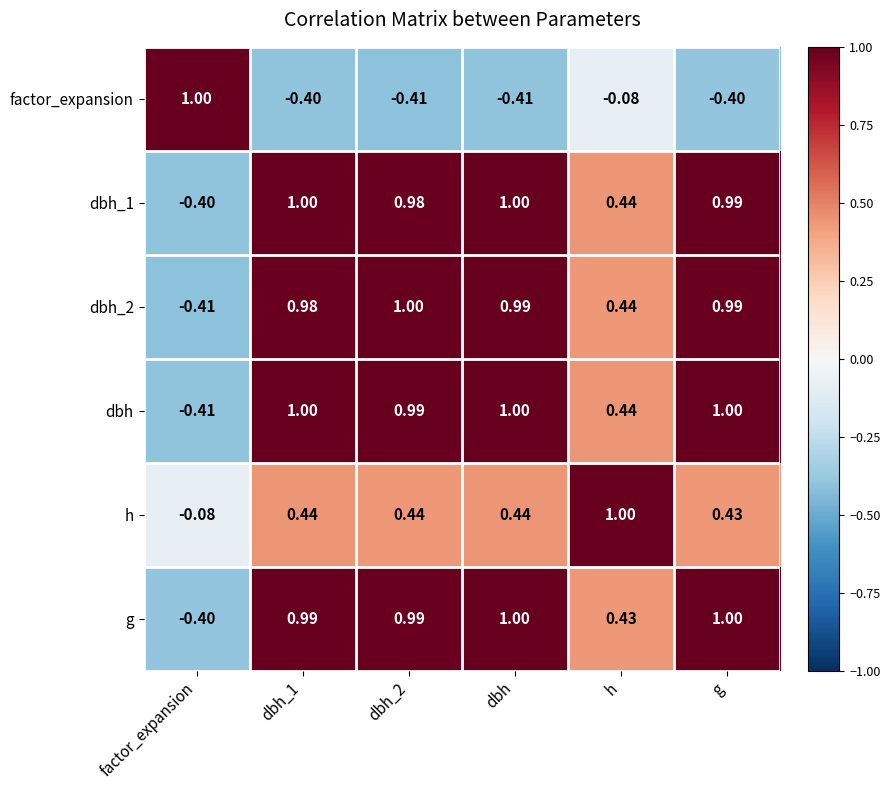

Where is g nearest to the value 0?

factor_expansion